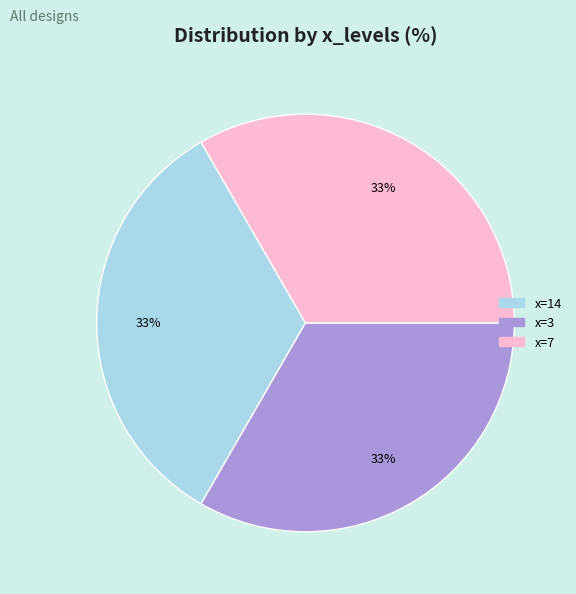

Is there a majority slice in this chart?

No